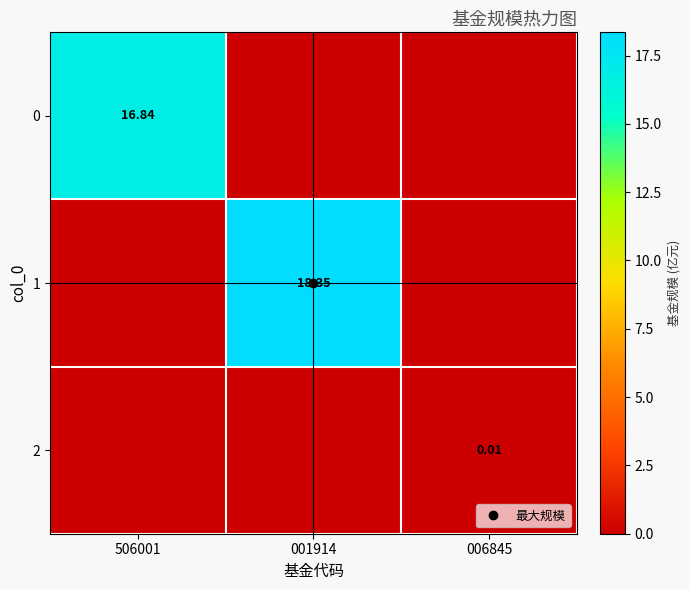

Which has a higher value, 006845 or 001914?

006845